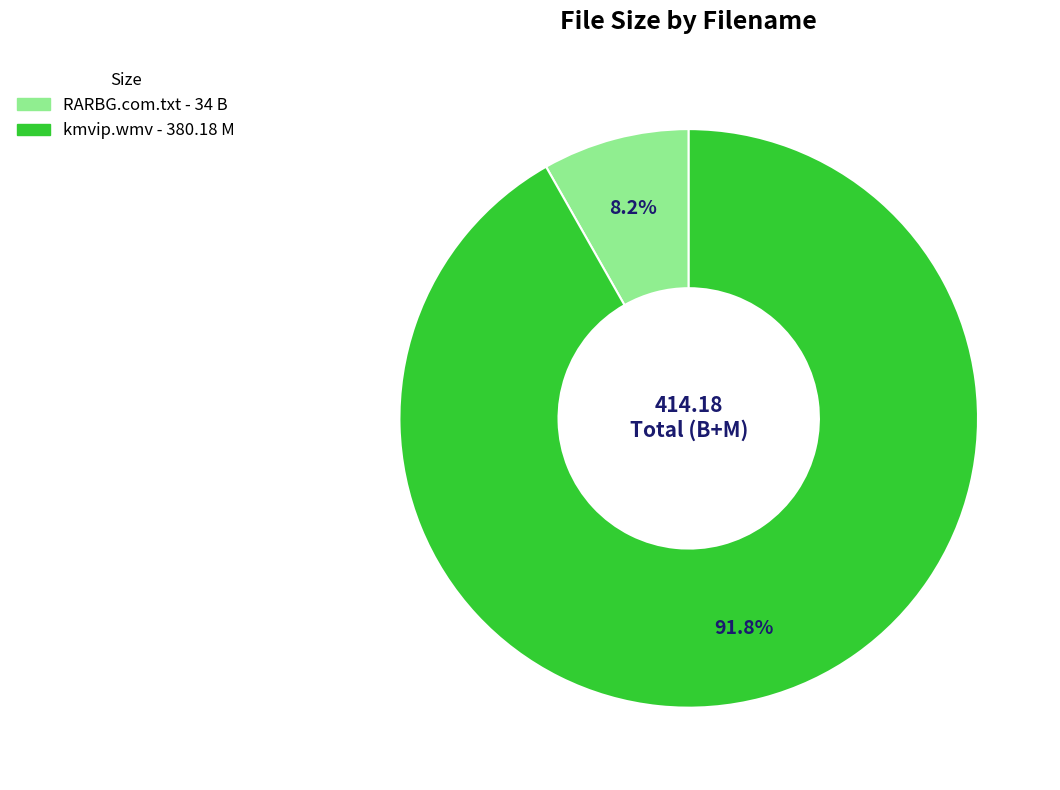

Approximately how many times larger is the value at kmvip.wmv compared to RARBG.com.txt?

11.2